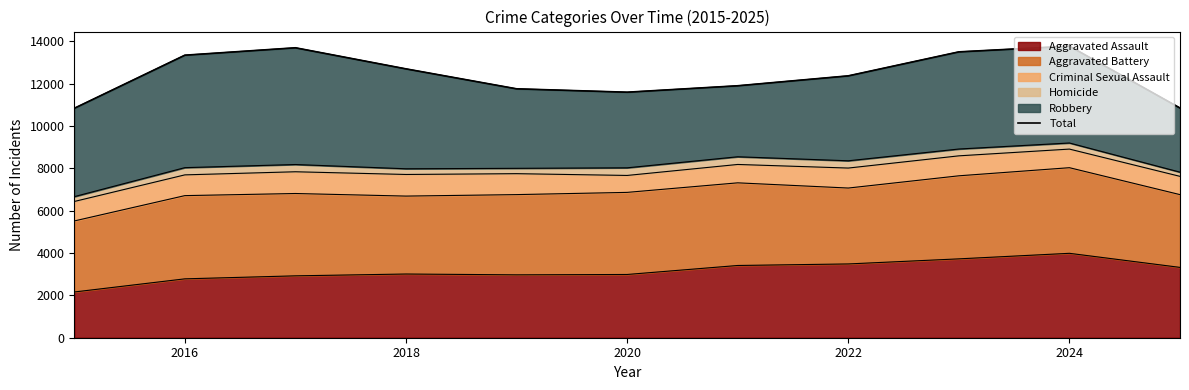

How many data points are above 12369?

5